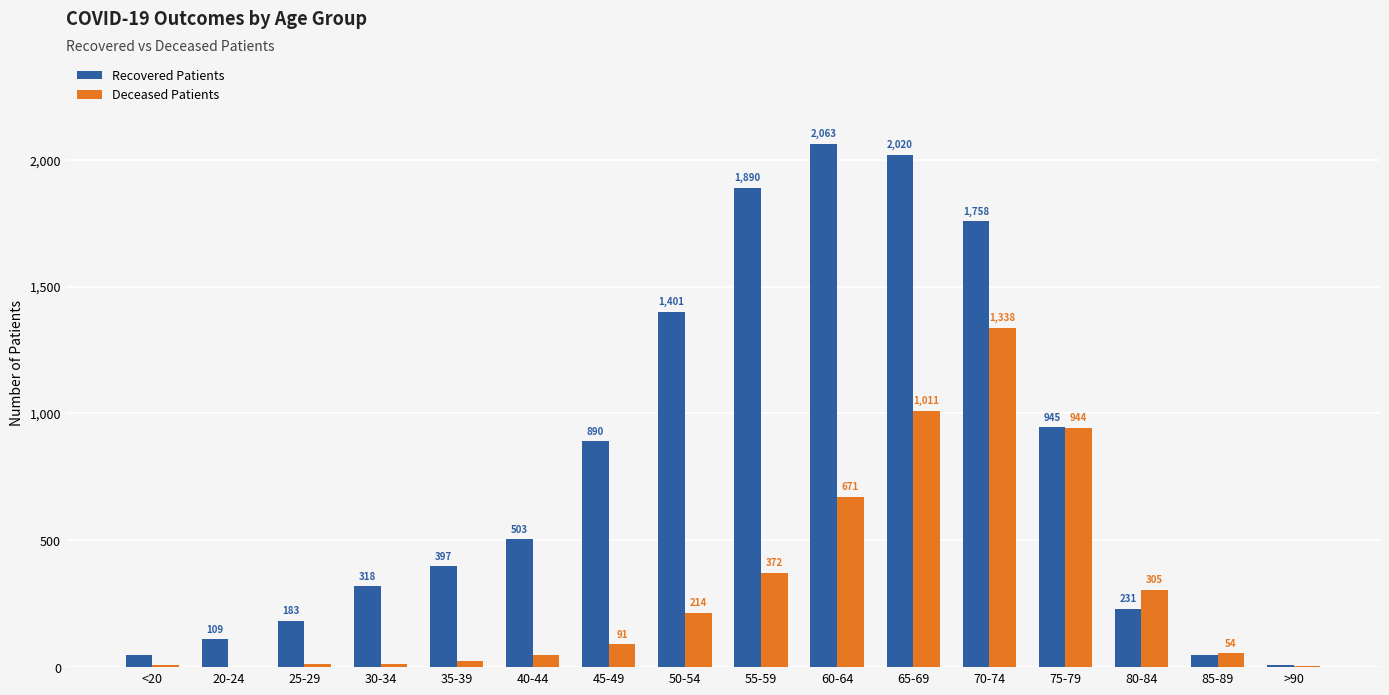

What is the highest value of the Recovered Patients series?

2063